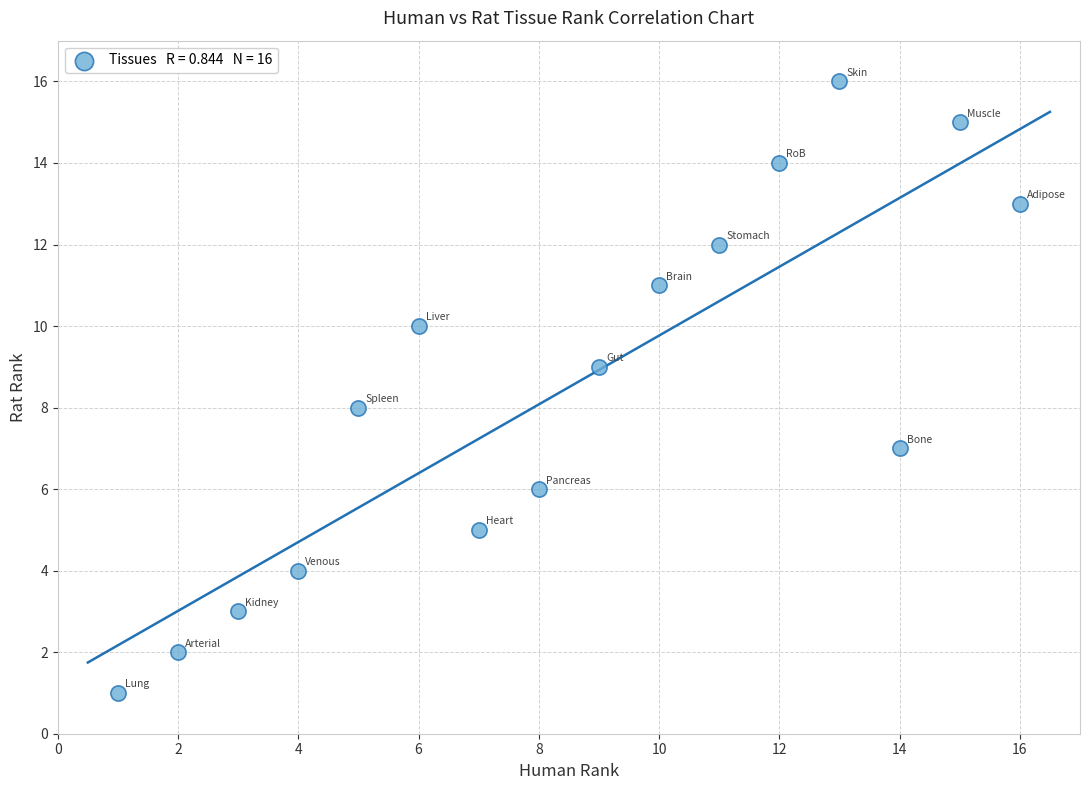

What is the range of Y values (max minus min)?

15